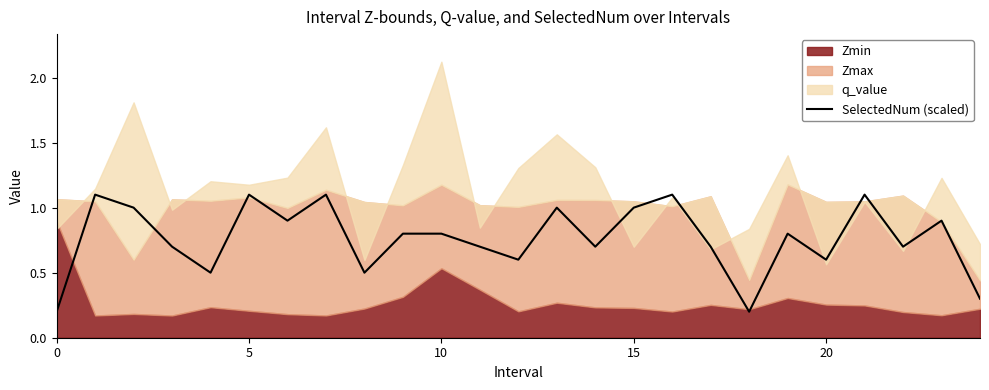

What is the maximum value for SelectedNum (scaled)?

1.1